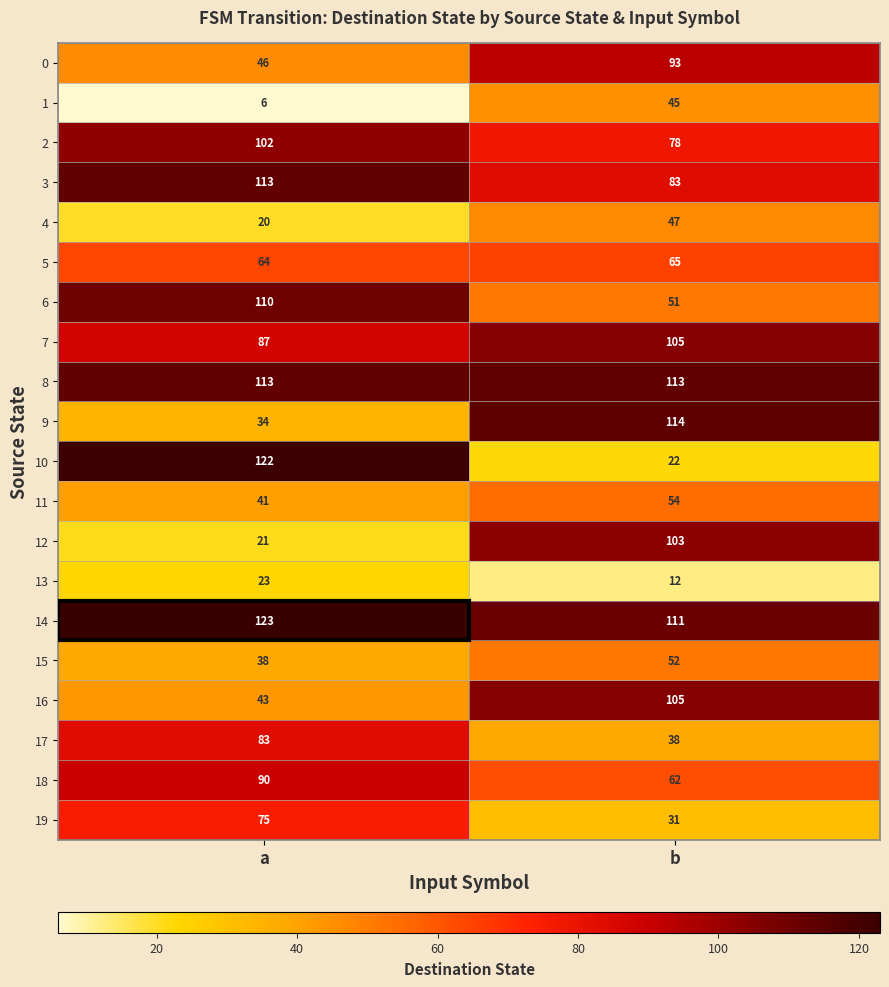

What is the sum of the 11 values at a and b?

95